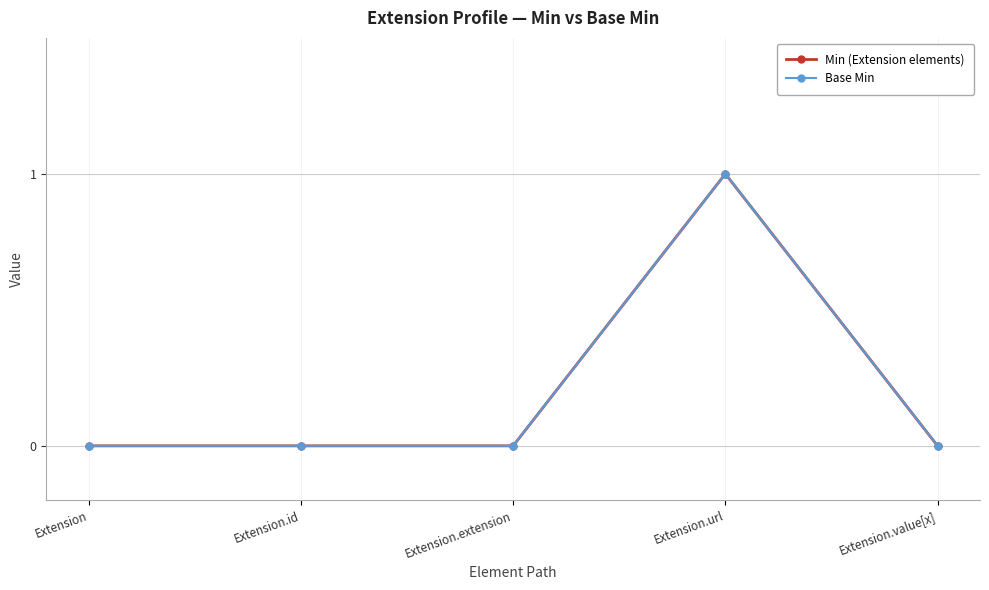

Does the chart have visible grid lines?

Yes